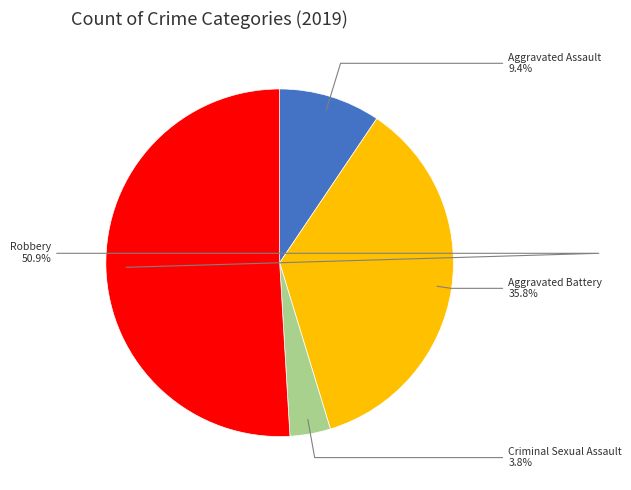

What percentage is the Aggravated Assault slice, to the nearest percent?

9%